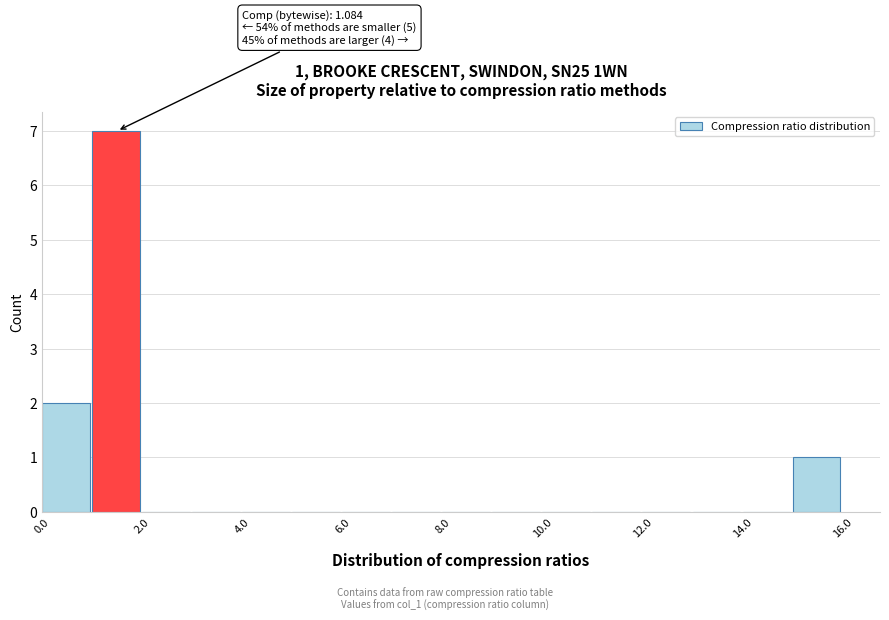

Over which range of the x-axis is the bar tallest?

1 to 2